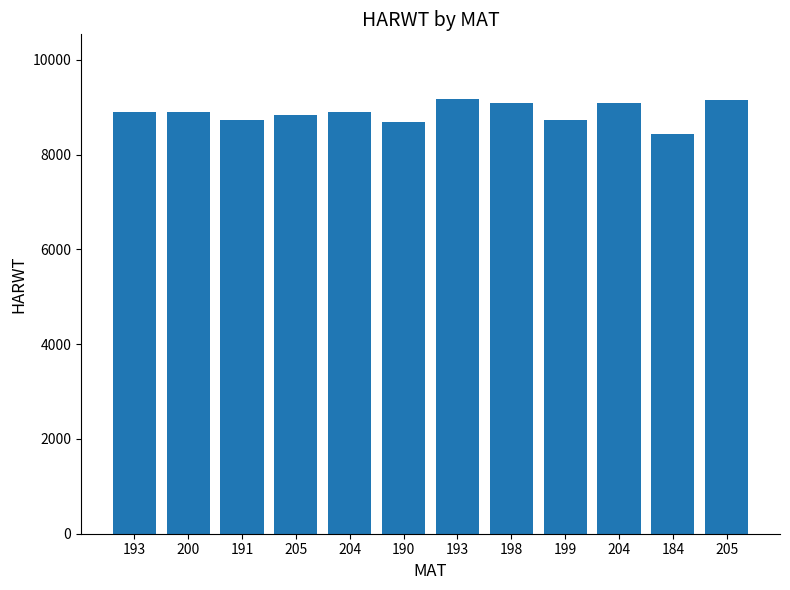

List the labels in order of value, largest first.

193, 205, 198, 204, 193, 200, 204, 205, 199, 191, 190, 184